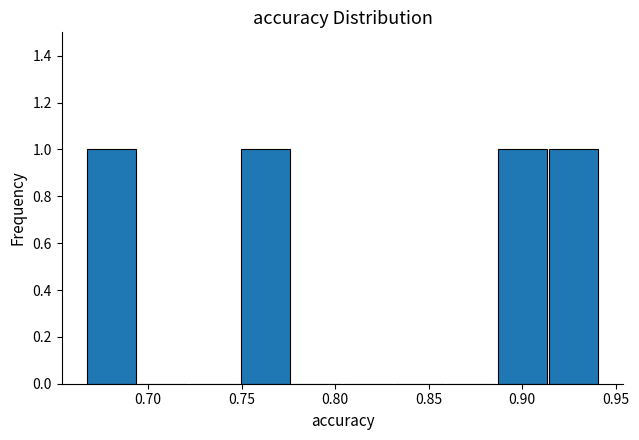

Reading left to right, list every bar in this chart as the range it spans on the x-axis followed by its height. Neither the bar edges nor the heights are printed on the chart, so give them approximately, as read against the axes.

0.665 to 0.695: 1
0.695 to 0.720: 0
0.720 to 0.750: 0
0.750 to 0.775: 1
0.775 to 0.805: 0
0.805 to 0.830: 0
0.830 to 0.860: 0
0.860 to 0.885: 0
0.885 to 0.915: 1
0.915 to 0.940: 1